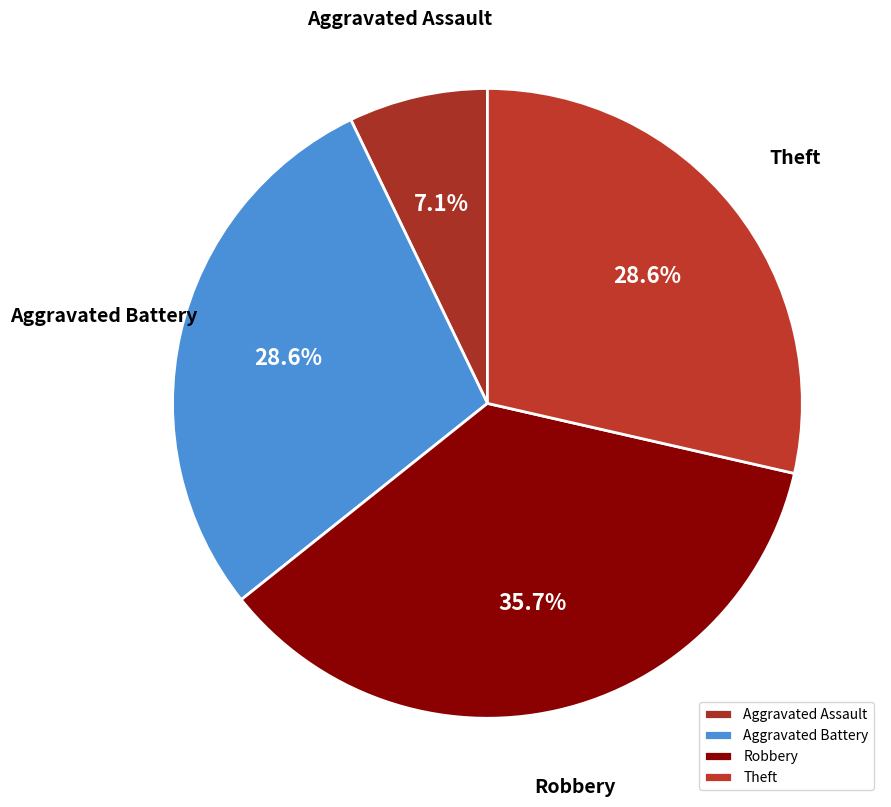

What is the largest slice in the pie chart?

Robbery